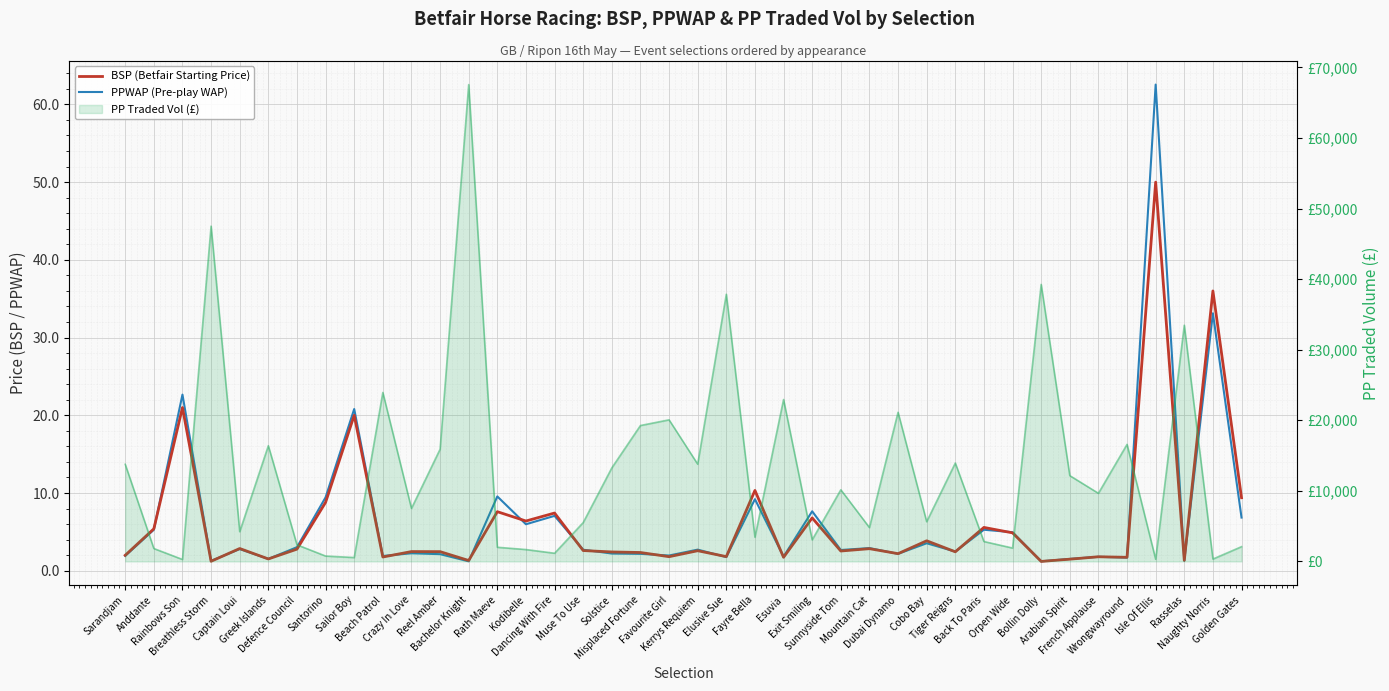

Reading right to left, list all the values displayed in this chart.

BSP (Betfair Starting Price): 9.4	36.0	1.3	50.0	1.7	1.8	1.5	1.2	4.9	5.6	2.4	3.9	2.2	2.8	2.5	6.8	1.7	10.3	1.8	2.6	1.8	2.3	2.4	2.6	7.4	6.4	7.6	1.3	2.5	2.5	1.8	20.0	8.8	2.8	1.5	2.9	1.2	21.0	5.4	2.0
PPWAP (Pre-play WAP): 6.8	33.1	1.3	62.6	1.7	1.8	1.5	1.2	5.0	5.3	2.5	3.5	2.2	2.9	2.7	7.6	1.8	9.2	1.8	2.7	2.0	2.2	2.2	2.7	7.1	6.0	9.6	1.2	2.1	2.2	1.9	20.8	9.4	3.0	1.5	2.8	1.3	22.7	5.3	1.9
PP Traded Vol line: 2089.2	336.3	33473.6	304.4	16585.8	9652.4	12156.0	39259.0	1895.2	2819.1	13940.5	5627.4	21134.2	4798.9	10153.0	3059.3	22944.6	3432.5	37863.3	13783.5	20065.8	19259.5	13257.1	5505.6	1156.8	1682.7	2004.6	67578.9	15899.1	7509.0	23942.4	550.5	762.1	2353.8	16397.2	4215.6	47516.8	277.8	1827.8	13761.1